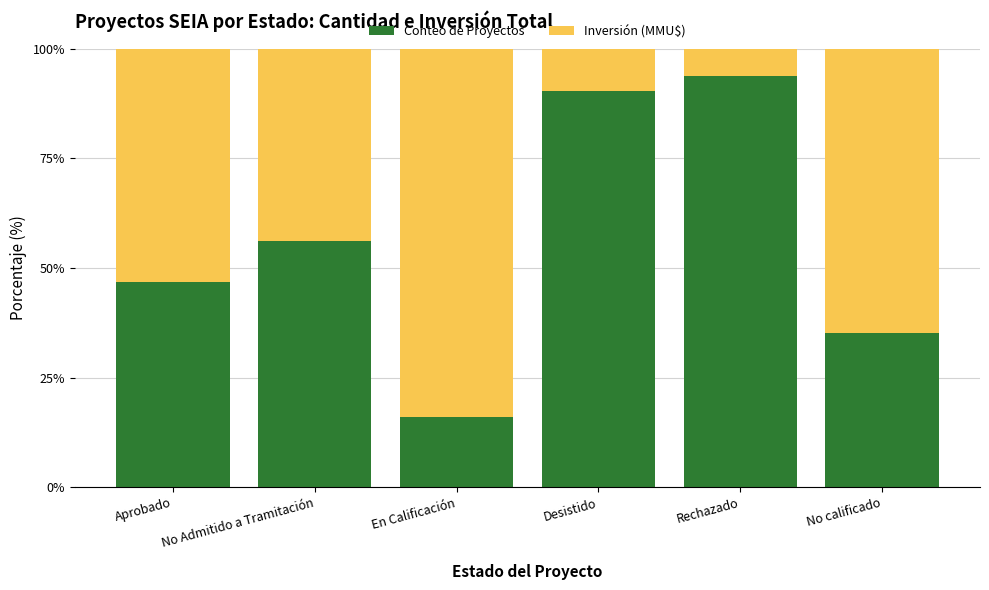

Where does the Conteo de Proyectos series first go above 56?

No Admitido a Tramitación